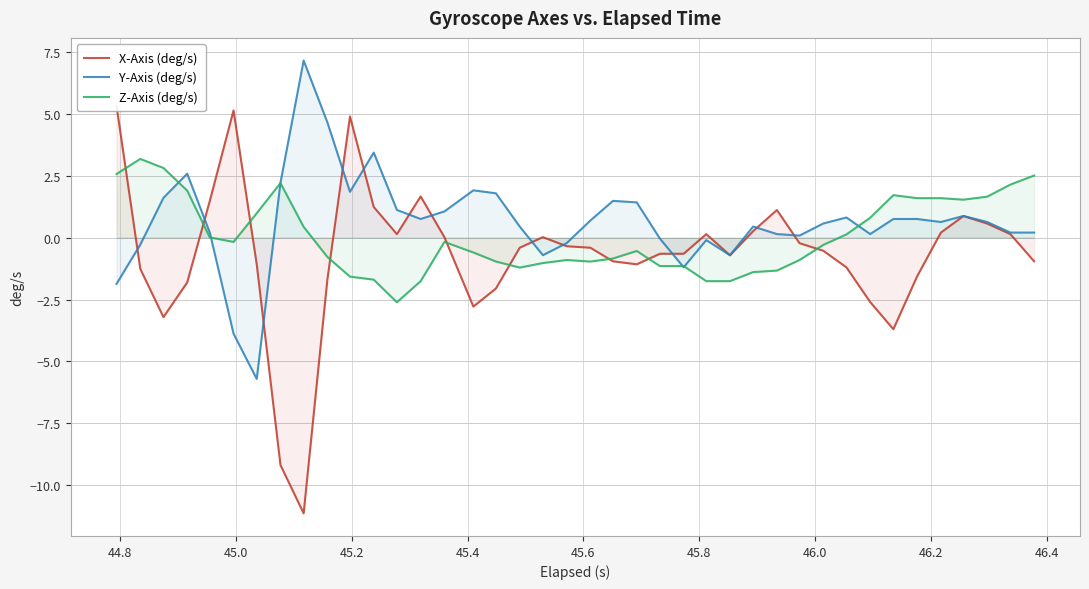

What is the lowest value of the Y-Axis (deg/s) series?

-5.7